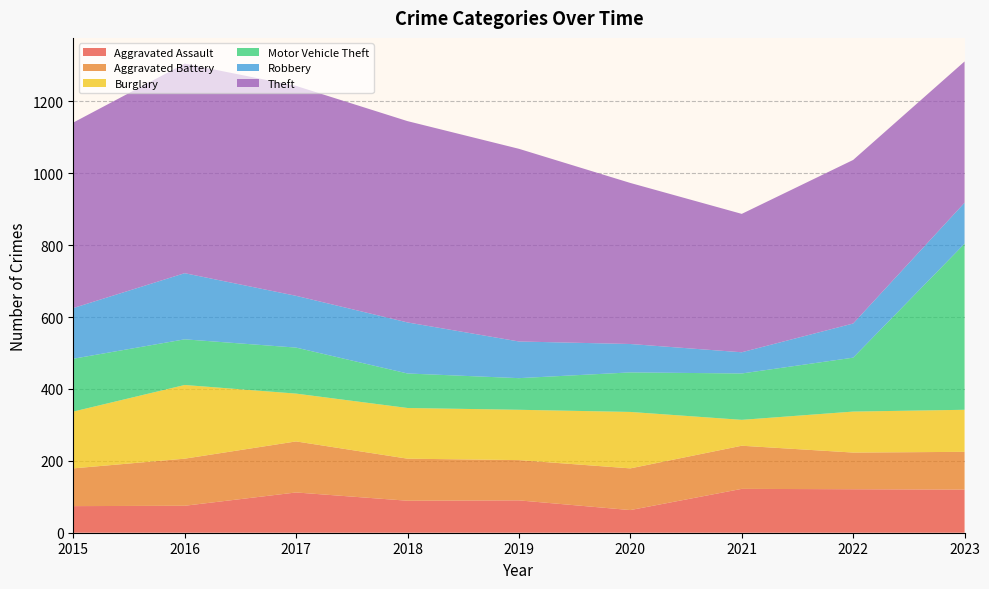

Reading left to right, what are all the values shown in this chart?

Aggravated Assault: 2015=74	2016=75	2017=112	2018=89	2019=90	2020=63	2021=122	2022=121	2023=120
Aggravated Battery: 2015=105	2016=131	2017=142	2018=117	2019=112	2020=116	2021=120	2022=102	2023=105
Burglary: 2015=158	2016=205	2017=133	2018=141	2019=140	2020=157	2021=72	2022=114	2023=117
Motor Vehicle Theft: 2015=147	2016=127	2017=128	2018=96	2019=88	2020=110	2021=129	2022=150	2023=462
Robbery: 2015=141	2016=184	2017=144	2018=142	2019=102	2020=79	2021=59	2022=95	2023=114
Theft: 2015=516	2016=583	2017=584	2018=560	2019=536	2020=448	2021=385	2022=455	2023=393